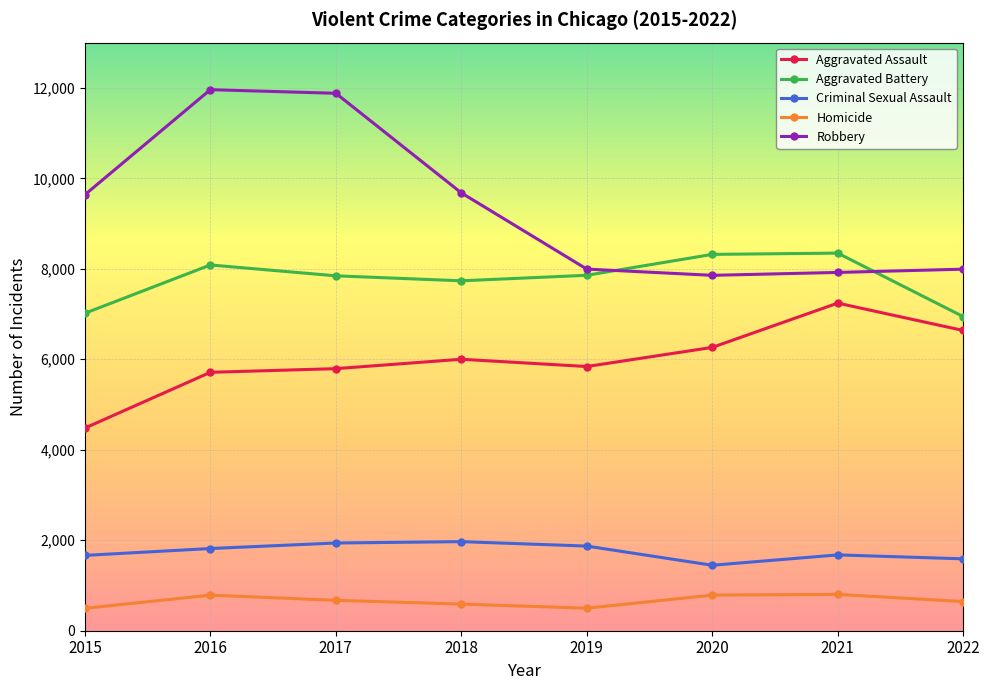

True or false: Robbery and Criminal Sexual Assault cross at least once.

False